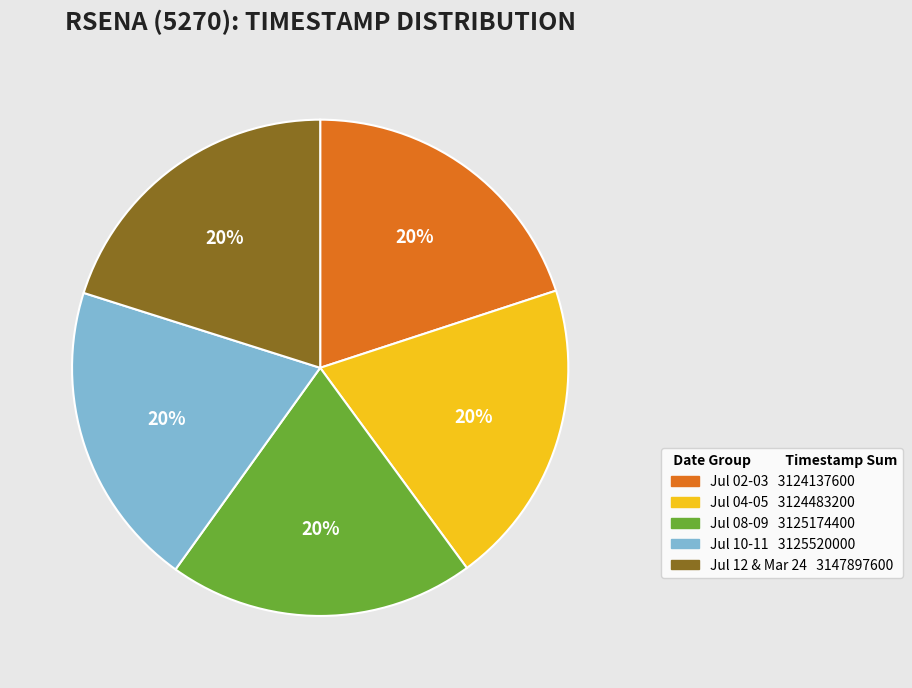

Is there a majority slice in this chart?

No